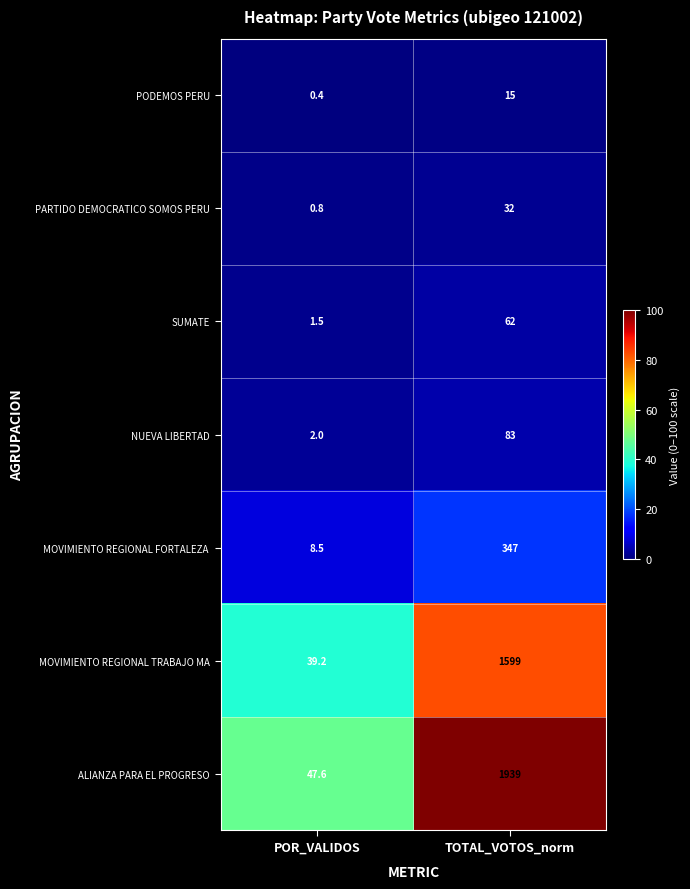

The SUMATE series shows 62.0 at TOTAL_VOTOS_norm. True or false?

True